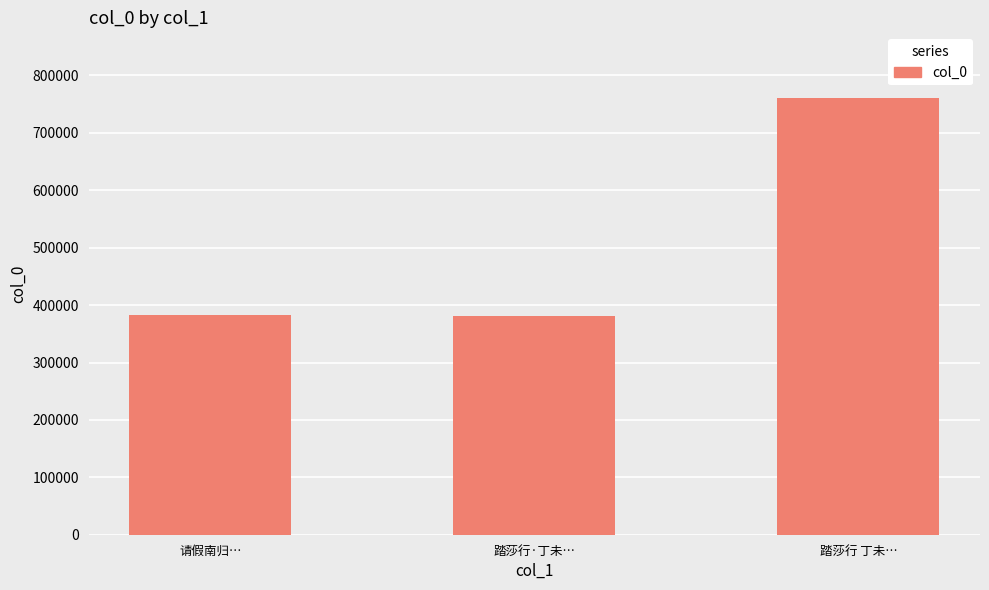

Does the chart contain stacked bars?

No